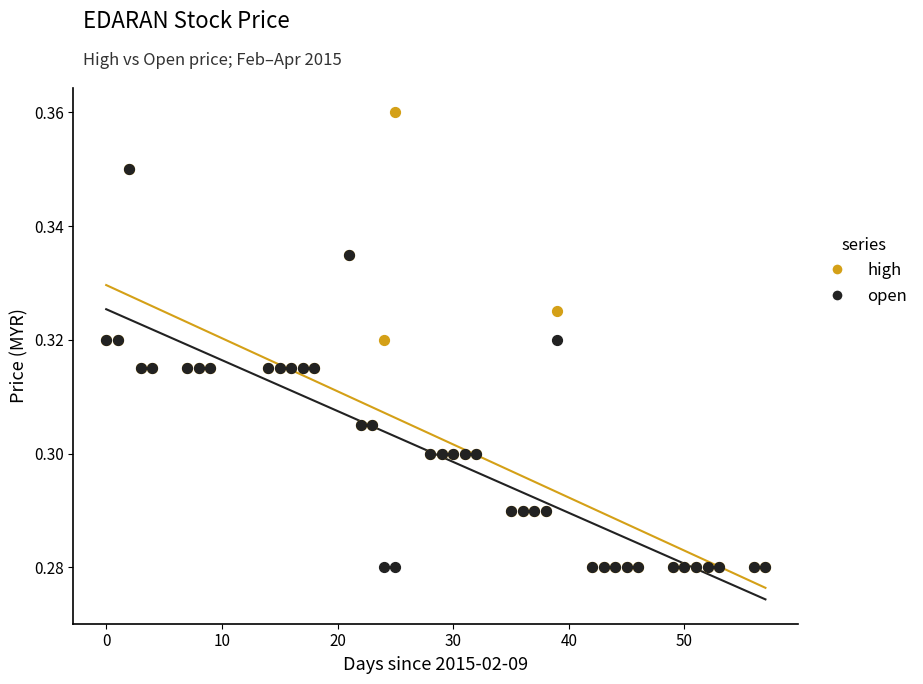

What are all the series names shown in the legend?

high, open